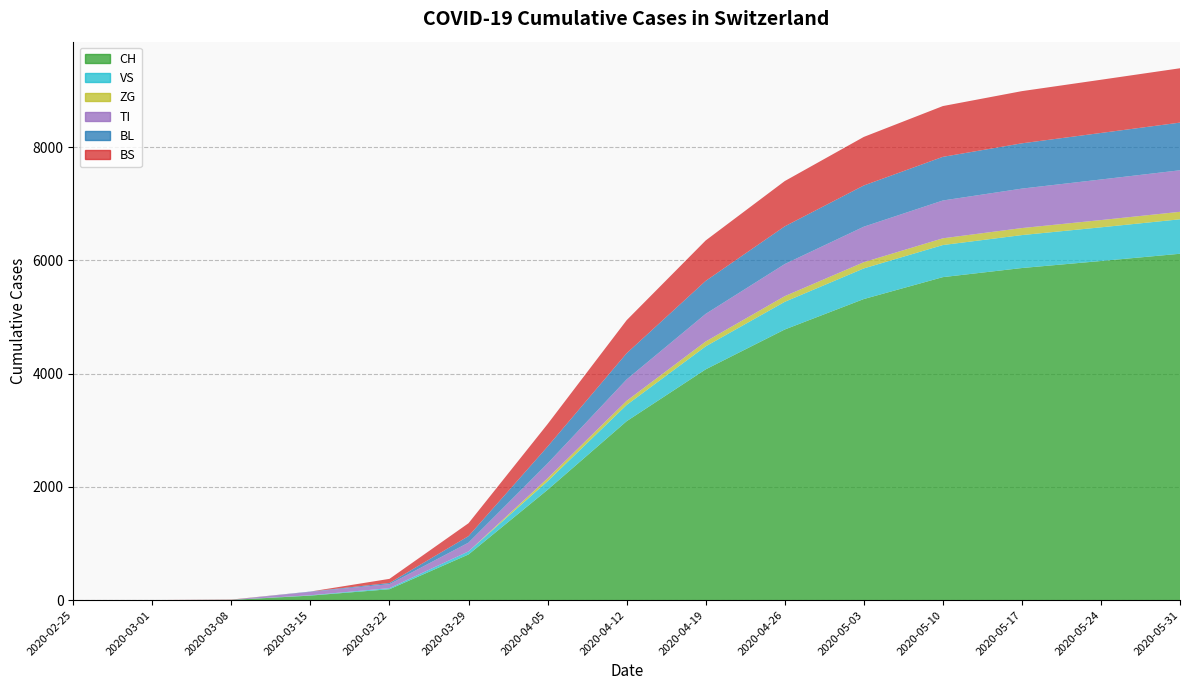

Reading left to right, transcribe all the data shown in this chart.

CH: 2020-02-25=0	2020-03-01=0	2020-03-08=3	2020-03-15=79	2020-03-22=192	2020-03-29=806	2020-04-05=1948	2020-04-12=3160	2020-04-19=4076	2020-04-26=4780	2020-05-03=5318	2020-05-10=5705	2020-05-17=5866	2020-05-24=5990	2020-05-31=6118
VS: 2020-02-25=0	2020-03-01=0	2020-03-08=0	2020-03-15=6	2020-03-22=19	2020-03-29=54	2020-04-05=151	2020-04-12=287	2020-04-19=406	2020-04-26=489	2020-05-03=541	2020-05-10=567	2020-05-17=582	2020-05-24=595	2020-05-31=609
ZG: 2020-02-25=0	2020-03-01=0	2020-03-08=0	2020-03-15=0	2020-03-22=0	2020-03-29=0	2020-04-05=52	2020-04-12=73	2020-04-19=86	2020-04-26=100	2020-05-03=110	2020-05-10=119	2020-05-17=124	2020-05-24=128	2020-05-31=132
TI: 2020-02-25=0	2020-03-01=0	2020-03-08=0	2020-03-15=61	2020-03-22=70	2020-03-29=155	2020-04-05=263	2020-04-12=378	2020-04-19=488	2020-04-26=567	2020-05-03=627	2020-05-10=668	2020-05-17=697	2020-05-24=717	2020-05-31=734
BL: 2020-02-25=0	2020-03-01=0	2020-03-08=2	2020-03-15=5	2020-03-22=21	2020-03-29=115	2020-04-05=298	2020-04-12=462	2020-04-19=583	2020-04-26=666	2020-05-03=728	2020-05-10=771	2020-05-17=800	2020-05-24=822	2020-05-31=842
BS: 2020-02-25=0	2020-03-01=0	2020-03-08=4	2020-03-15=0	2020-03-22=73	2020-03-29=228	2020-04-05=397	2020-04-12=584	2020-04-19=714	2020-04-26=800	2020-05-03=858	2020-05-10=897	2020-05-17=922	2020-05-24=940	2020-05-31=960